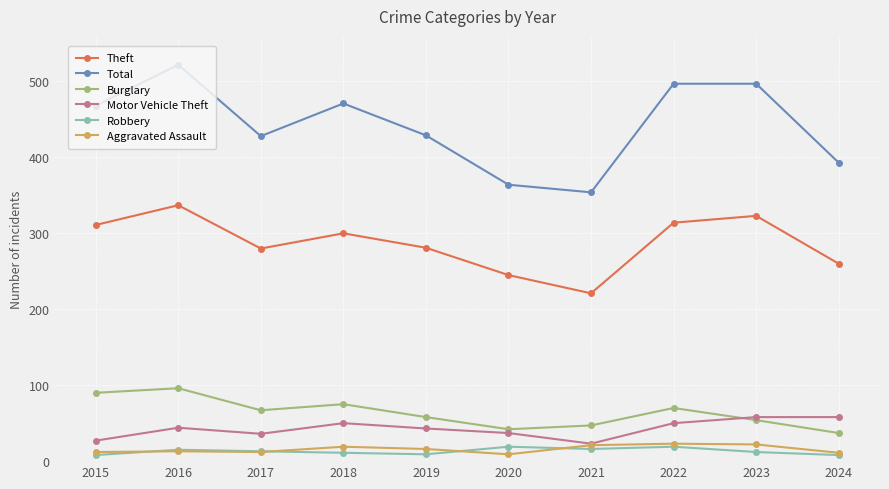

Is this an area chart (filled region under the line)?

No